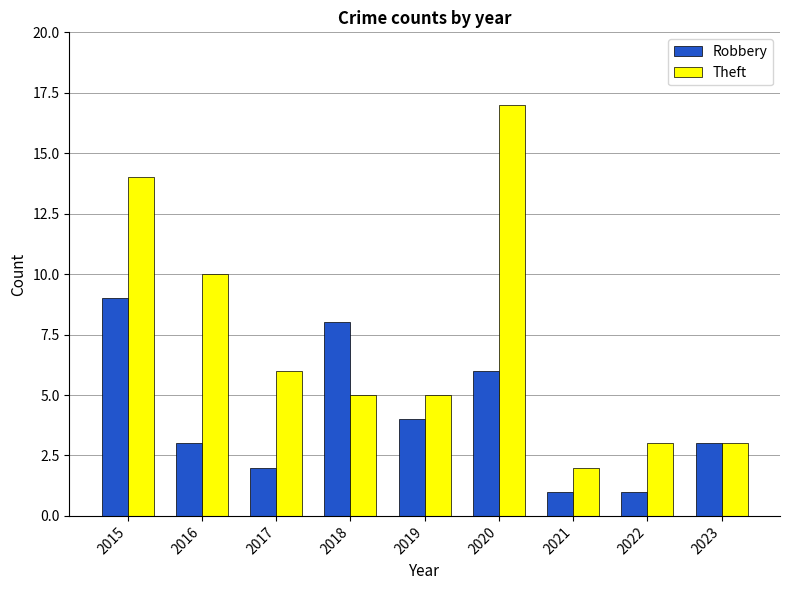

What is the value of the Theft bar at the 7th from the left?

2